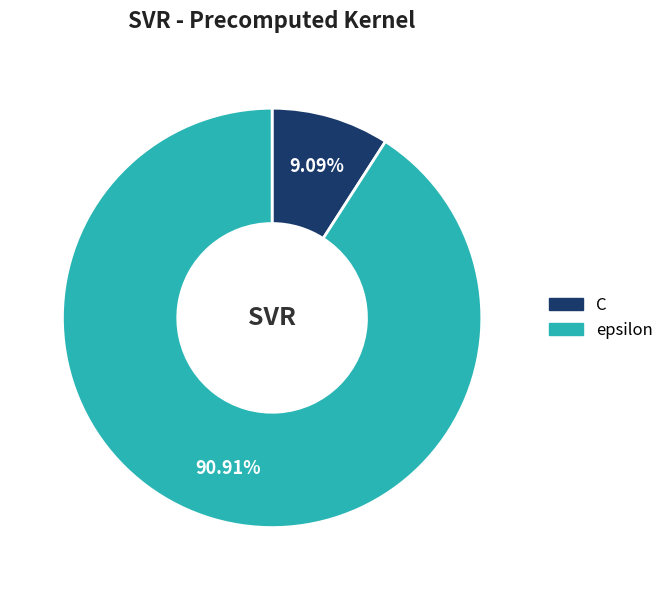

To the nearest percent, what percentage of the pie is C?

9%